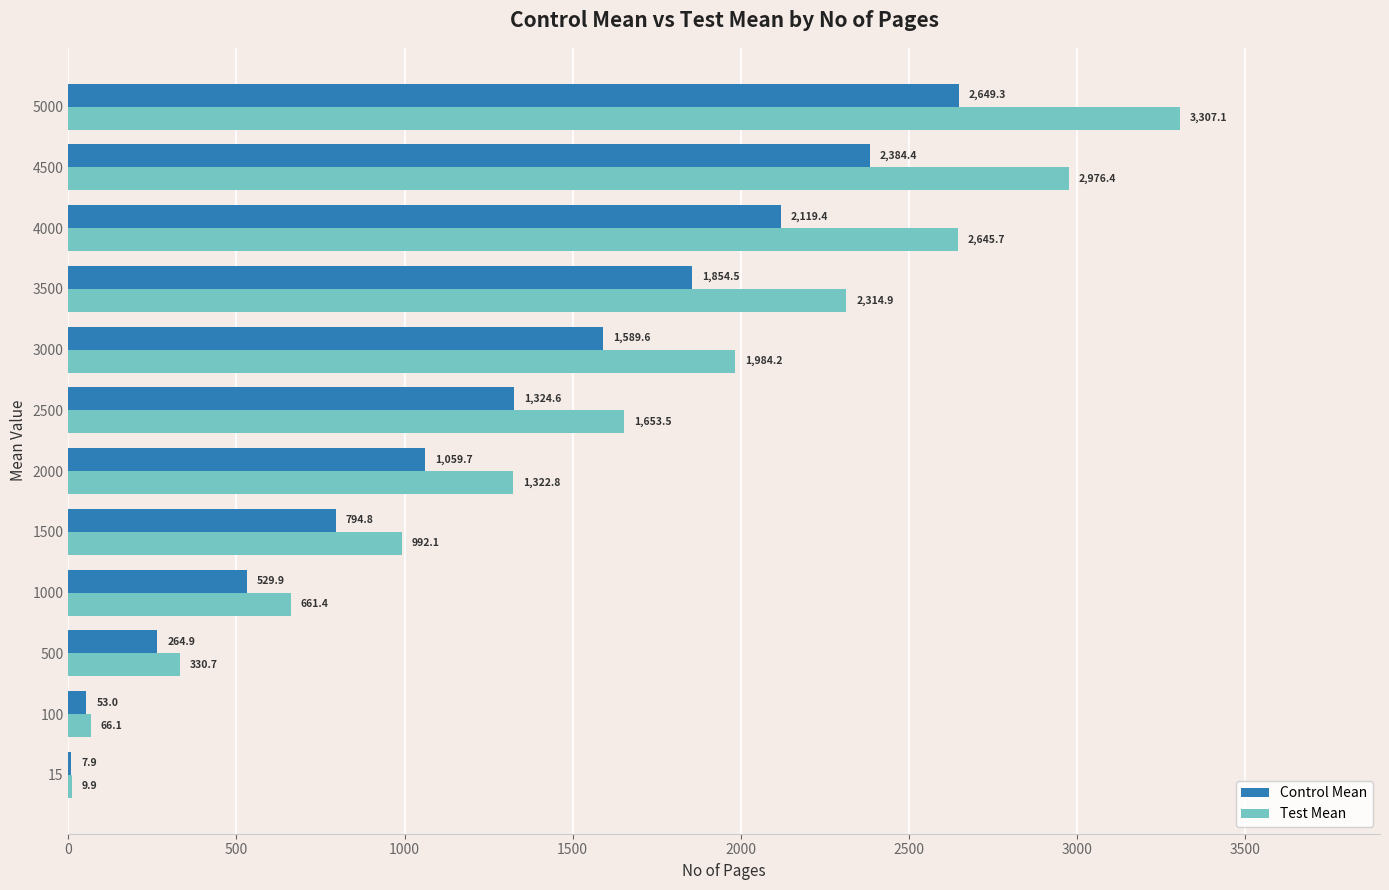

How many data points does each series have?

12